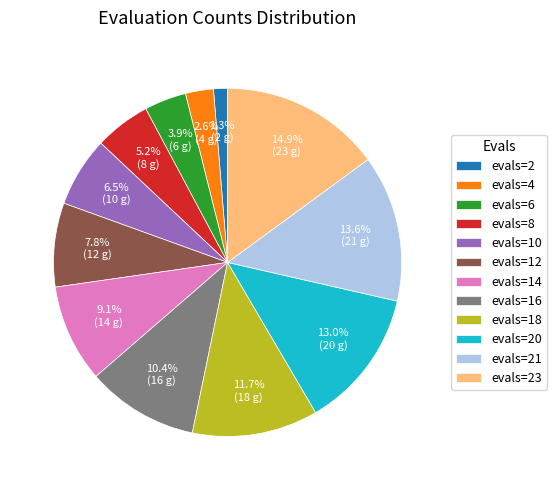

Combined, what portion of the pie is evals=14 and evals=23?

24.0%